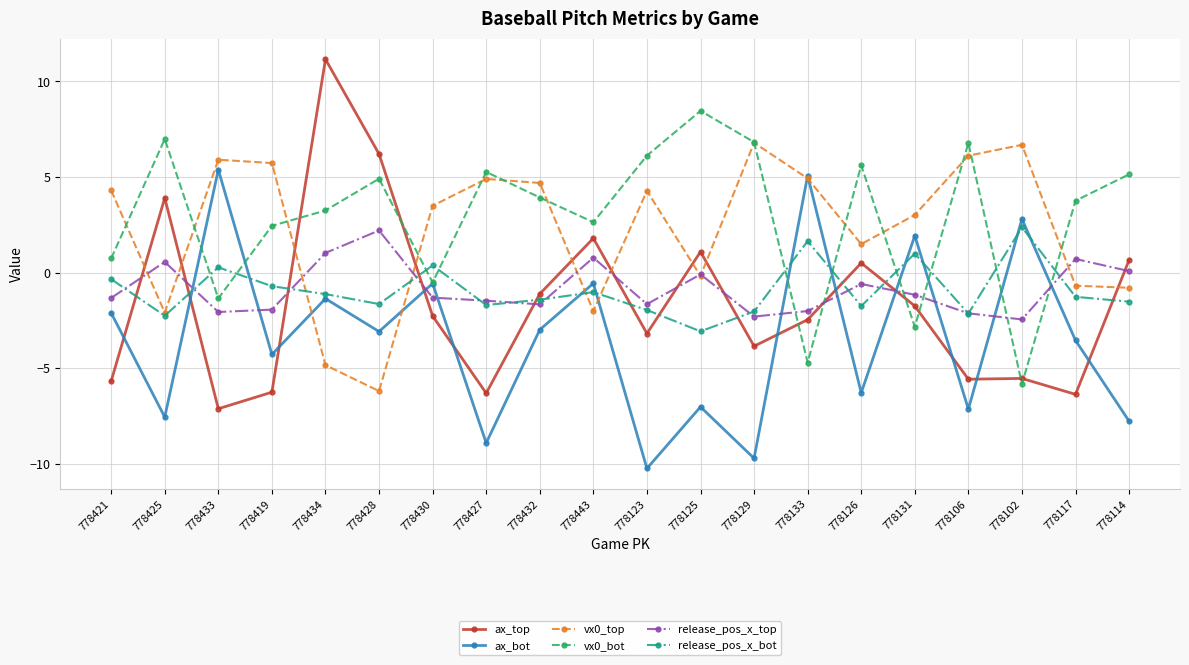

Which series has the largest range (max minus min)?

ax_top